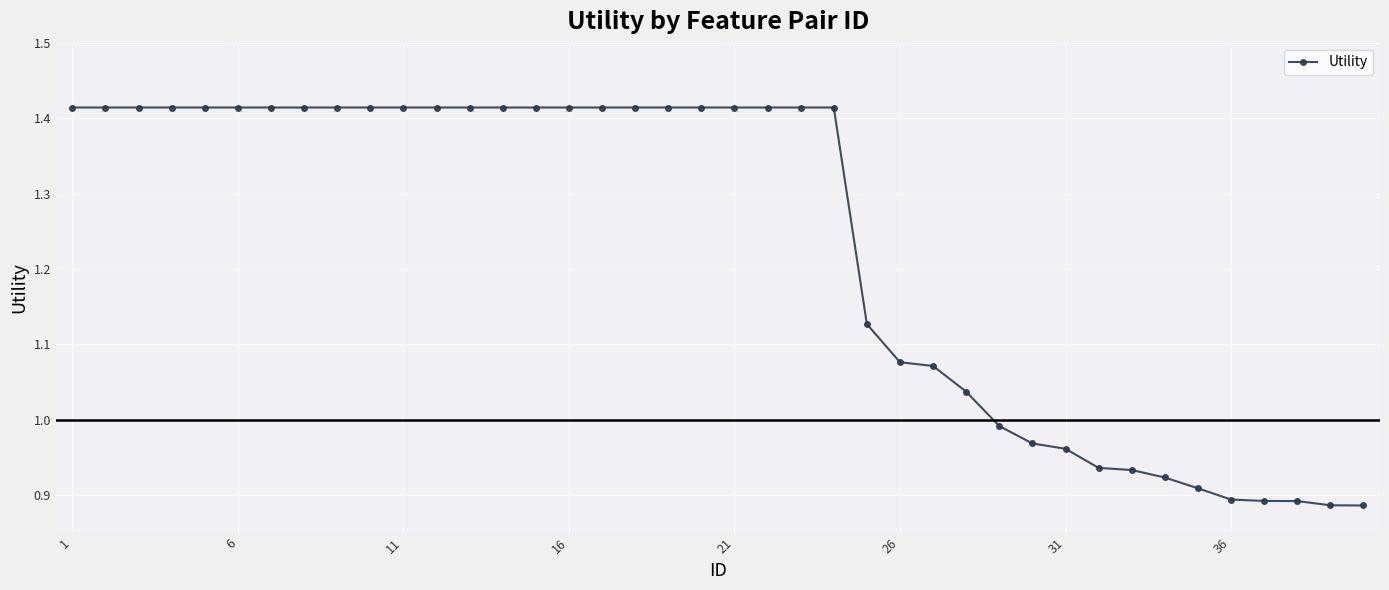

Is this an area chart (filled region under the line)?

No